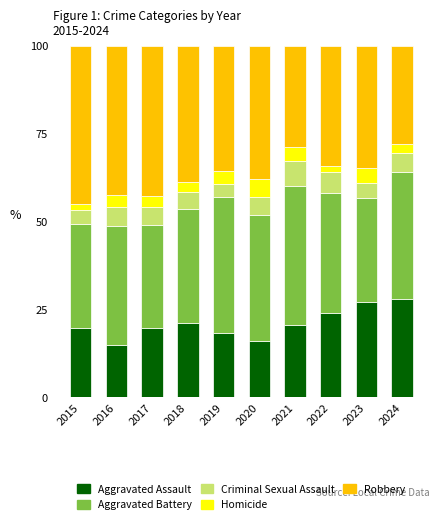

What are all the series names shown in the legend?

Aggravated Assault, Aggravated Battery, Criminal Sexual Assault, Homicide, Robbery